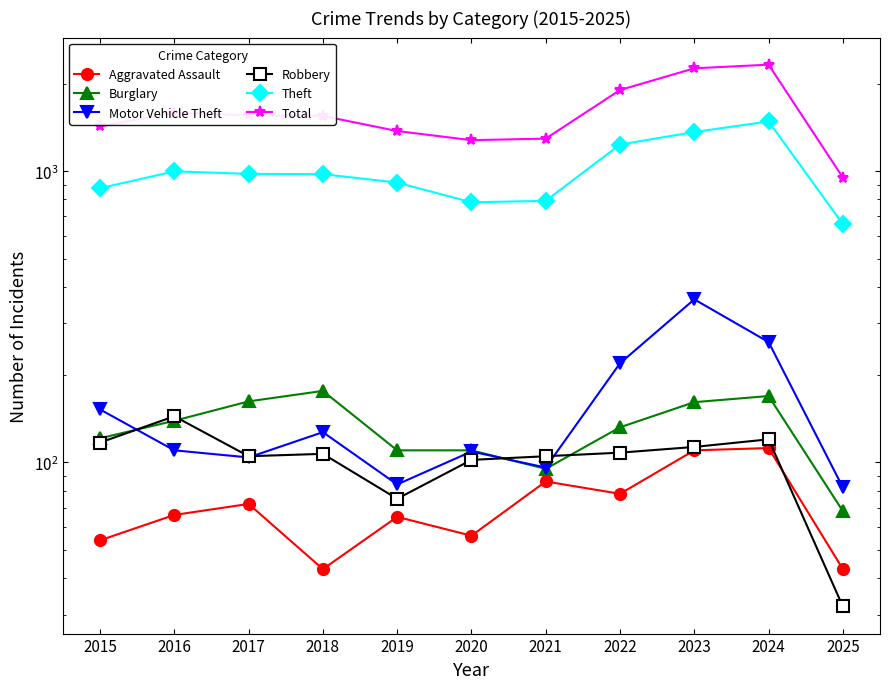

In Robbery, how many points are lower than both neighbors (excluding endpoints)?

2